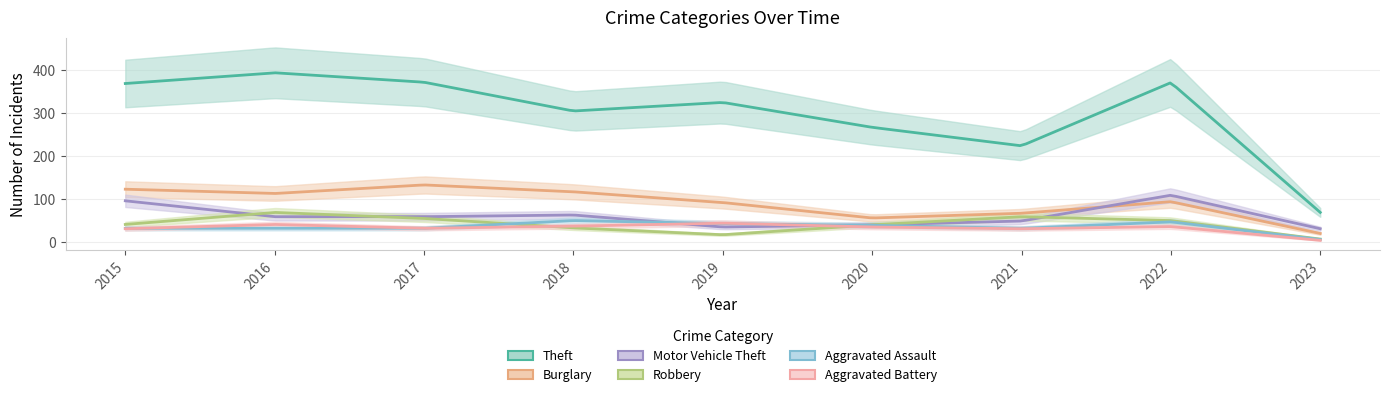

Rank the series at 2015 from lowest to highest value.

Aggravated Battery, Aggravated Assault, Robbery, Motor Vehicle Theft, Burglary, Theft